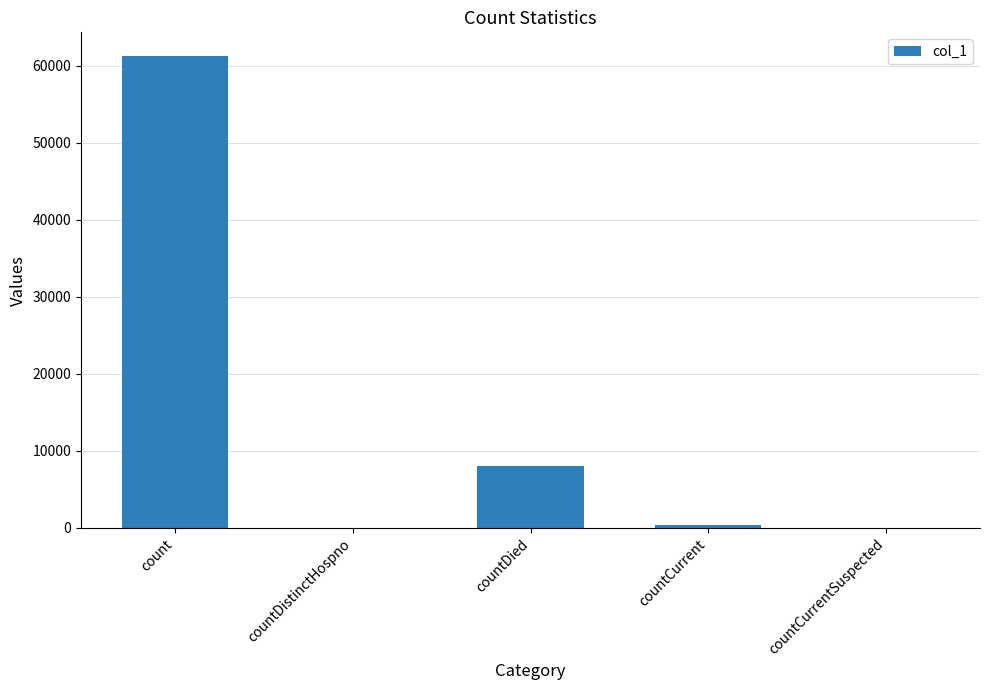

What is the change in value from count to countDistinctHospno?

-61290